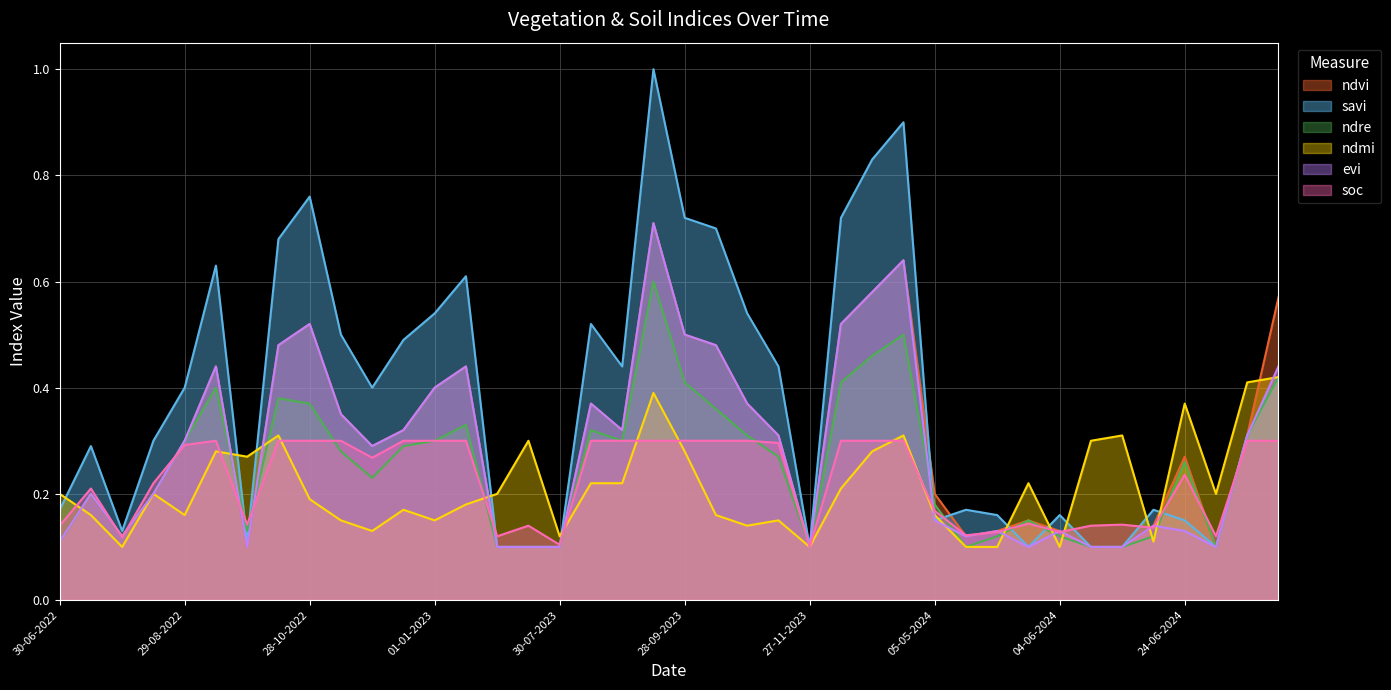

Between 13-10-2023 and 04-06-2024, which series saw the biggest shift?

savi